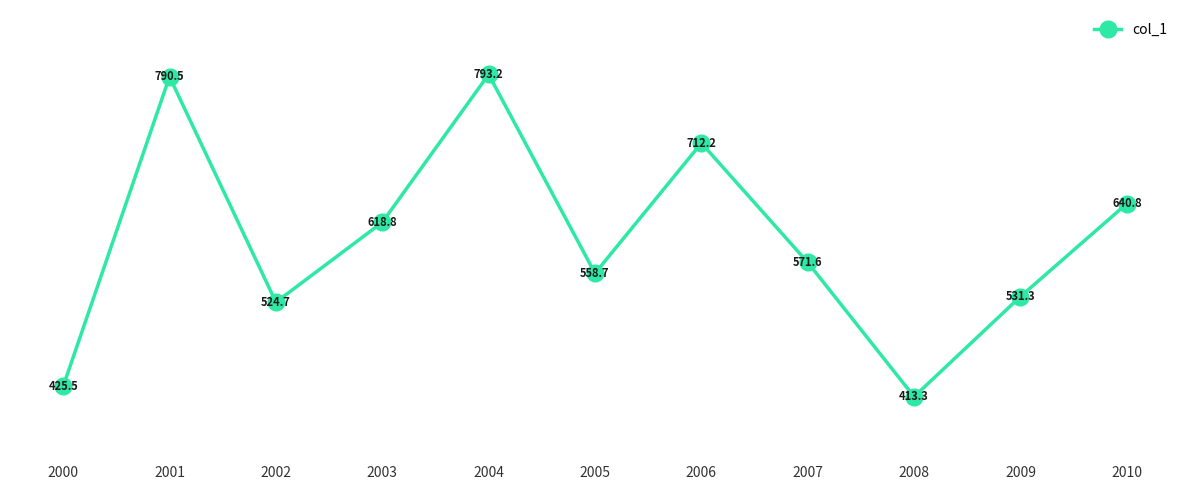

What is the change in value from 2001 to 2007?

-218.9